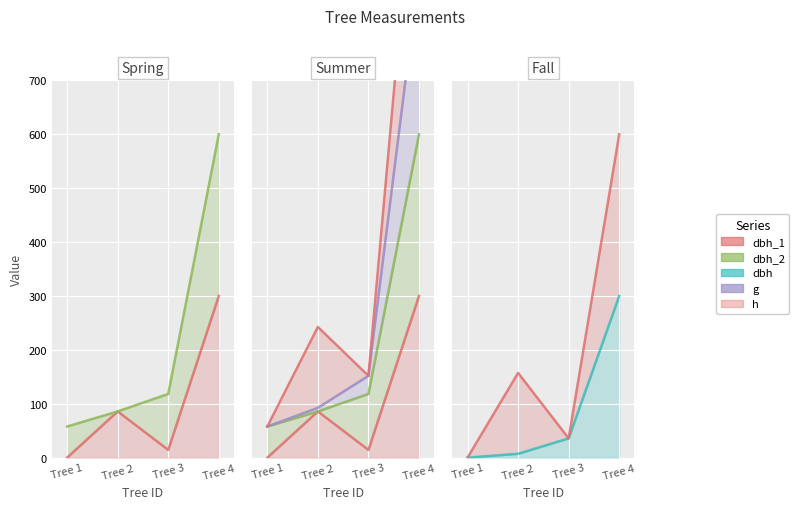

Is it true that dbh_1 equals 300.0 at Tree 4?

True